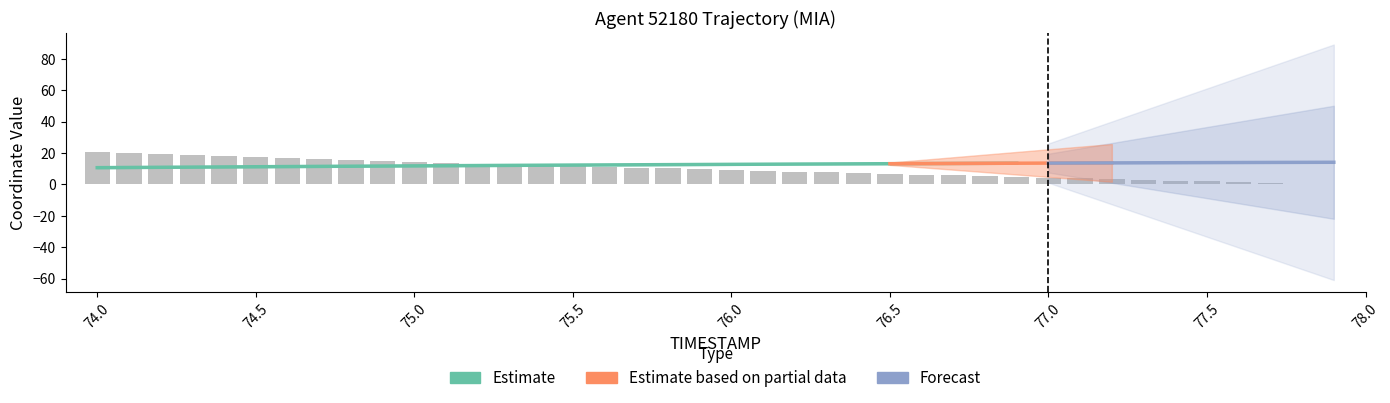

Reading left to right, transcribe all the data shown in this chart.

20.3	19.7	19.1	18.5	17.9	17.3	16.7	16.1	15.5	14.9	14.3	13.8	13.2	12.7	12.2	11.6	11.1	10.6	10.1	9.6	9.1	8.7	8.2	7.7	7.2	6.7	6.2	5.8	5.3	4.8	4.3	3.9	3.4	2.9	2.4	1.9	1.5	1.0	0.5	0.0